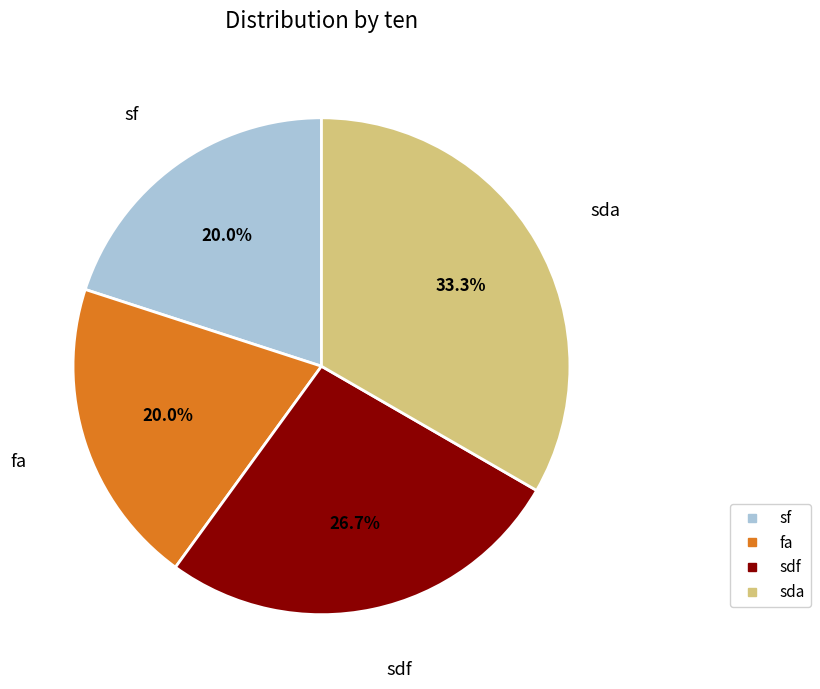

Is there a majority slice in this chart?

No